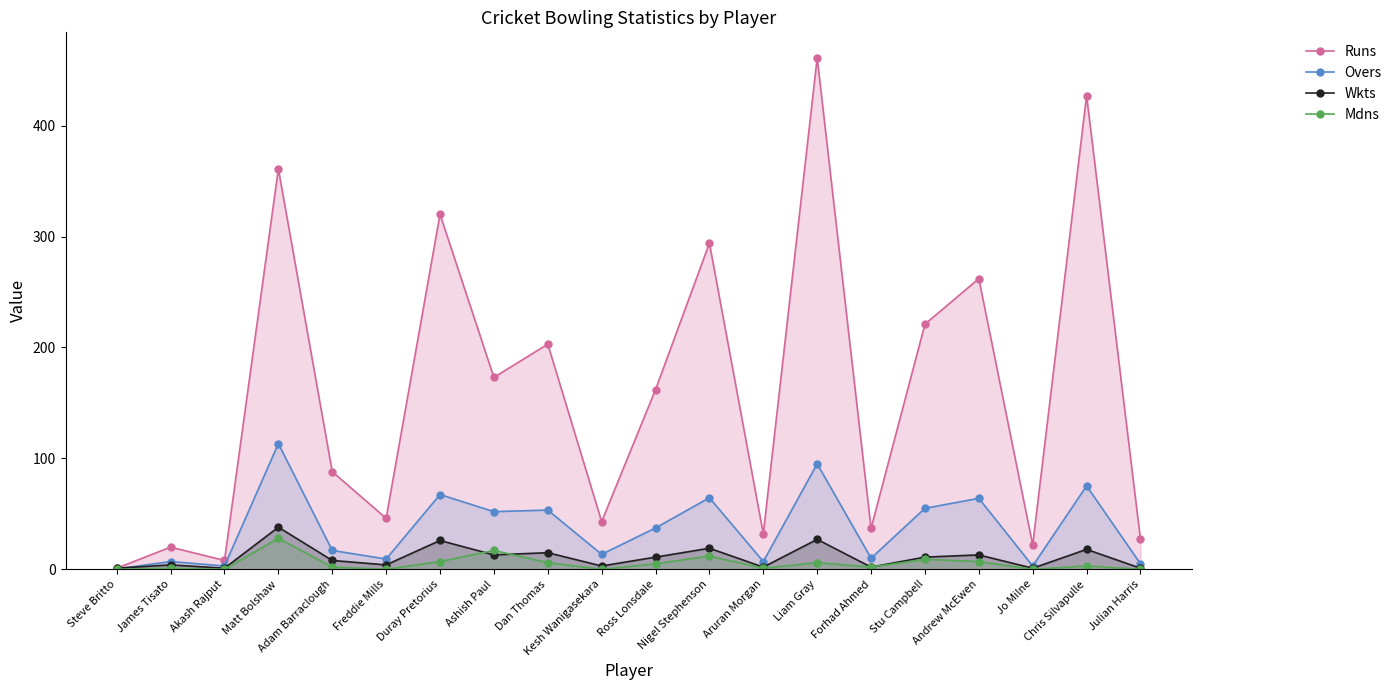

What is the spread (max minus min) of values at Ross Lonsdale?

157.0